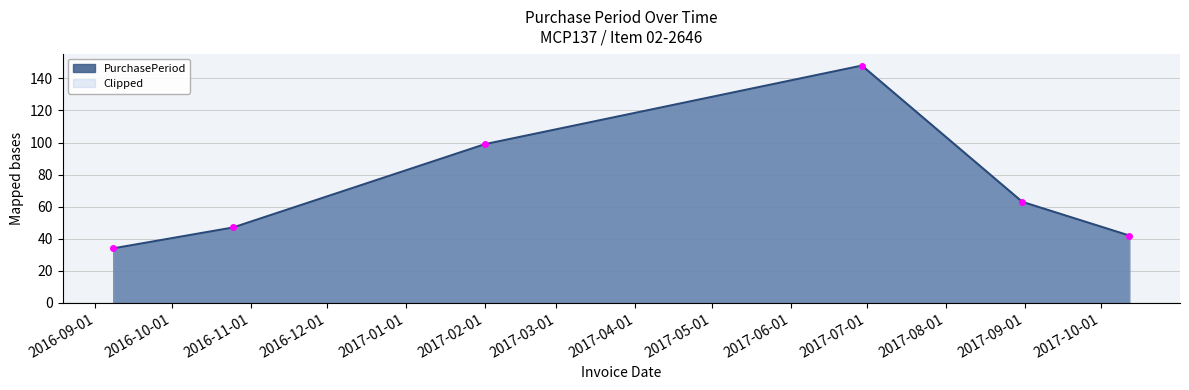

What is the sum of the values at 2016-09-08 and 2017-02-01?

133